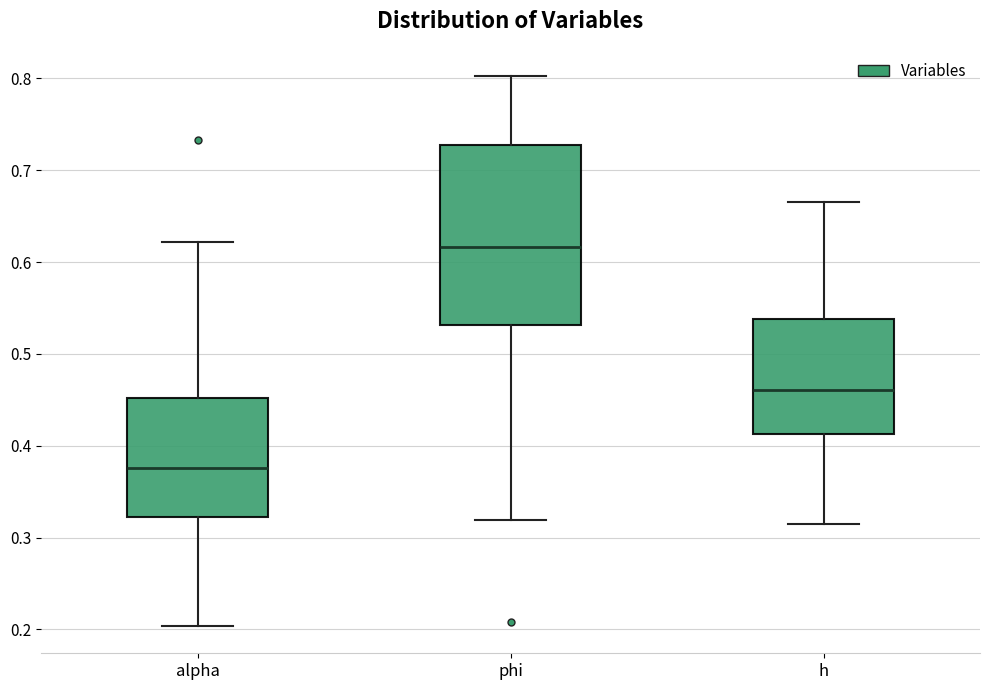

Comparing the boxes themselves (not the whiskers), which one is the tallest?

phi